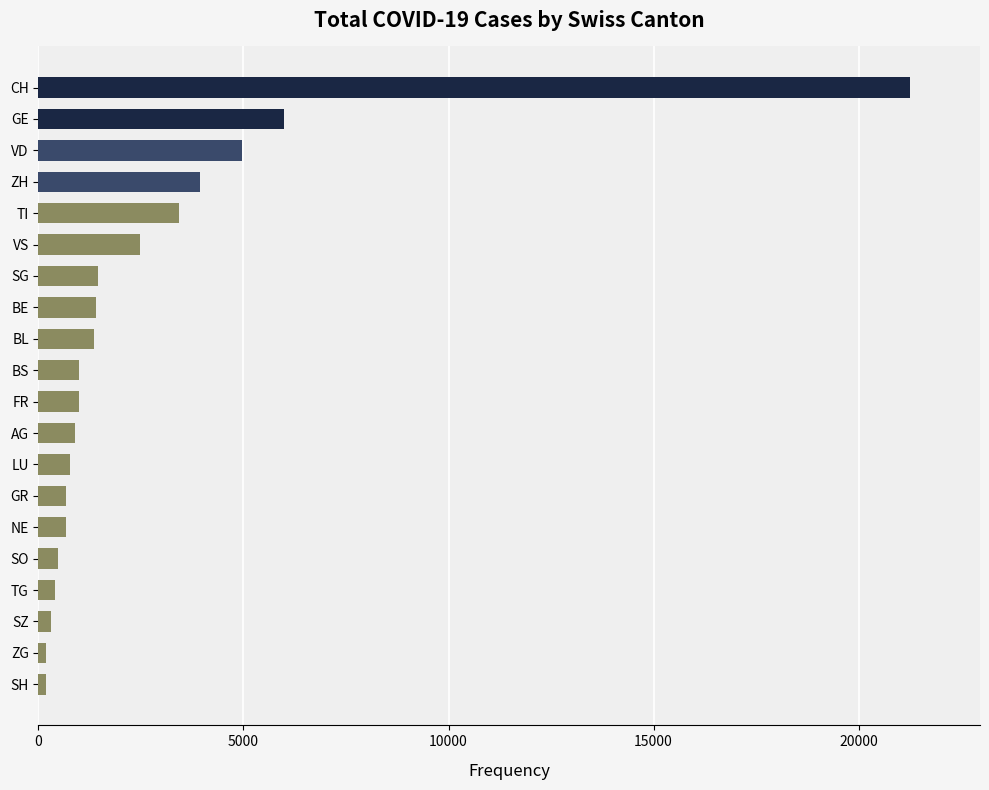

What is the average value?

2641